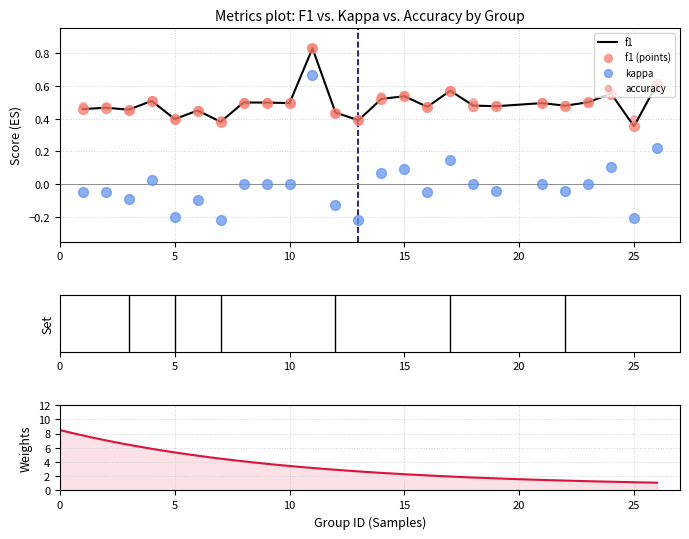

Which series has the largest Y range (max minus min)?

kappa